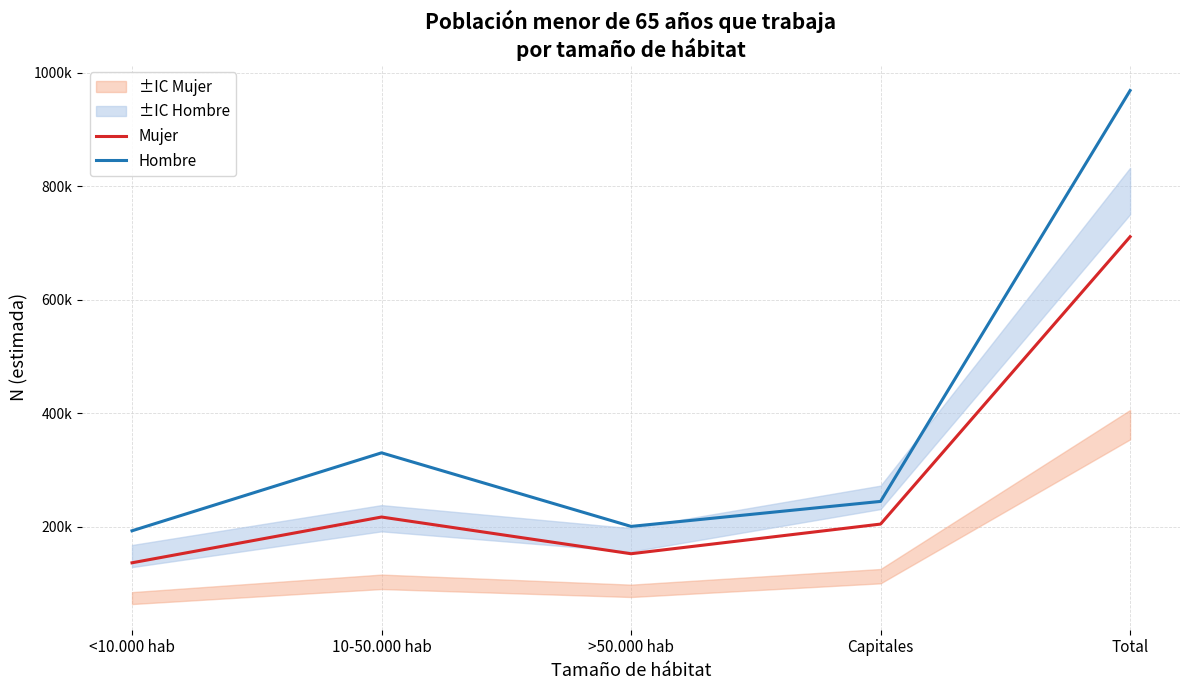

Which category has the lowest value in the Hombre series?

<10.000 hab